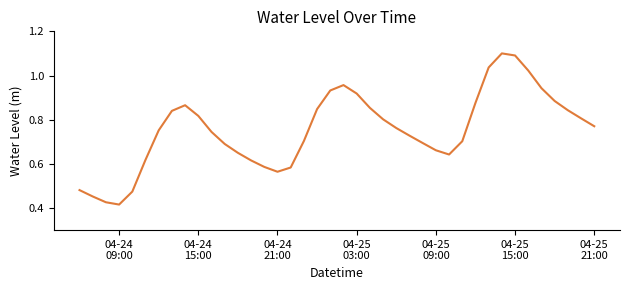

Reading left to right, what are all the values shown in this chart?

0.5	0.5	0.4	0.4	0.5	0.6	0.8	0.8	0.9	0.8	0.7	0.7	0.6	0.6	0.6	0.6	0.6	0.7	0.8	0.9	1.0	0.9	0.9	0.8	0.8	0.7	0.7	0.7	0.6	0.7	0.9	1.0	1.1	1.1	1.0	0.9	0.9	0.8	0.8	0.8